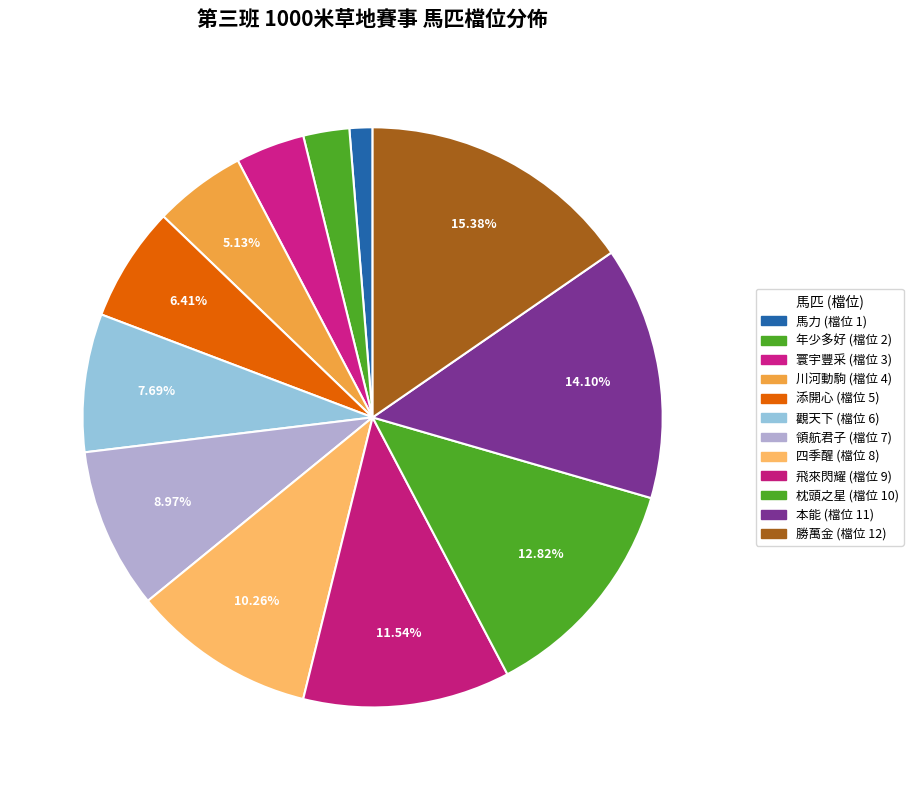

How many segments does this pie chart have?

12